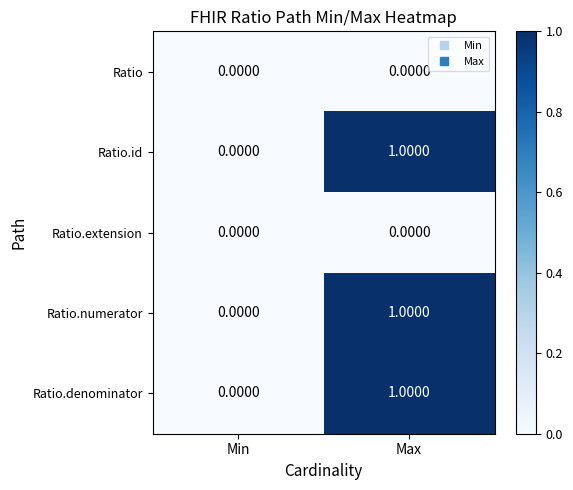

At which label does Ratio.id reach its minimum?

Min